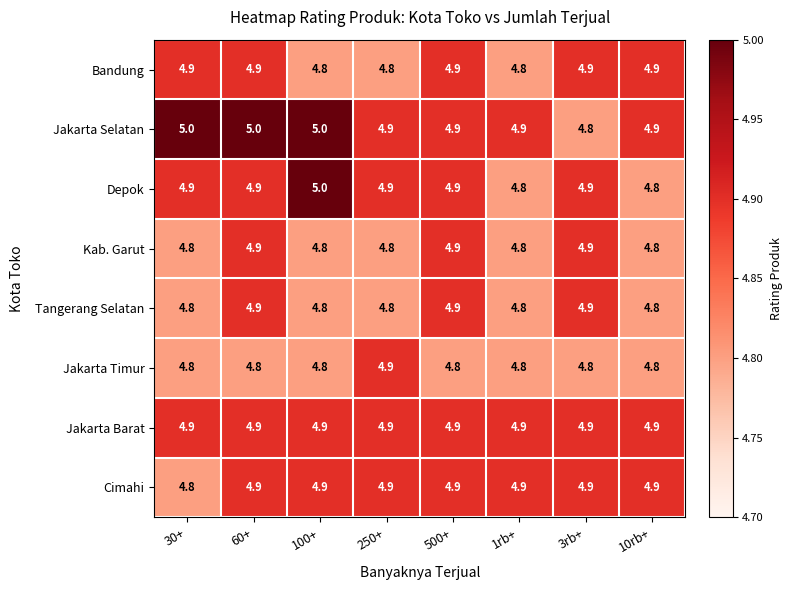

What is the lowest value of the Kab. Garut series?

4.8